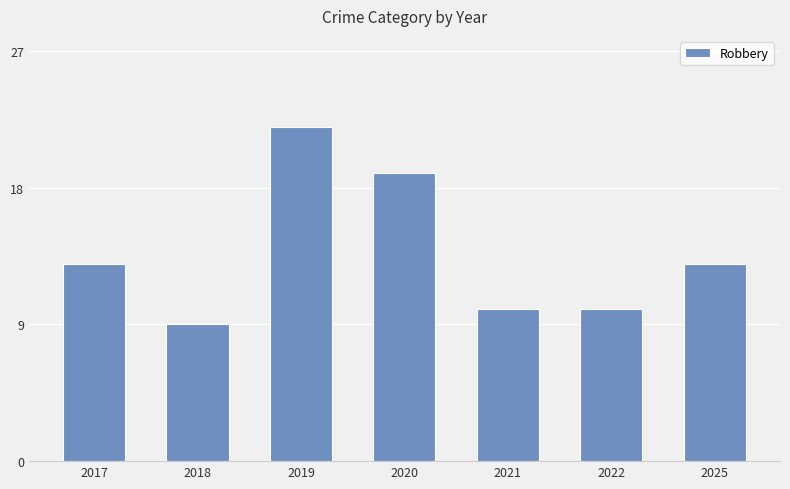

What is the sum of the values at 2022 and 2019?

32